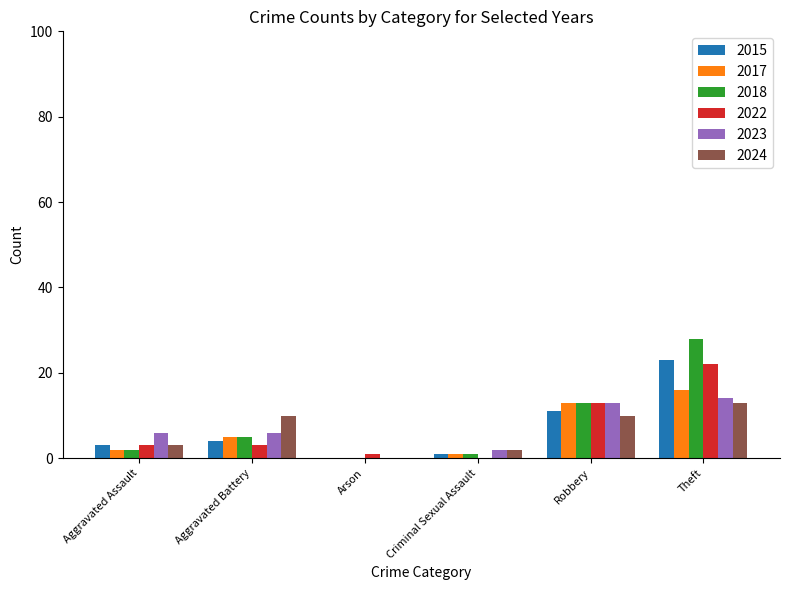

The 2024 series shows 10 at Aggravated Battery. True or false?

True